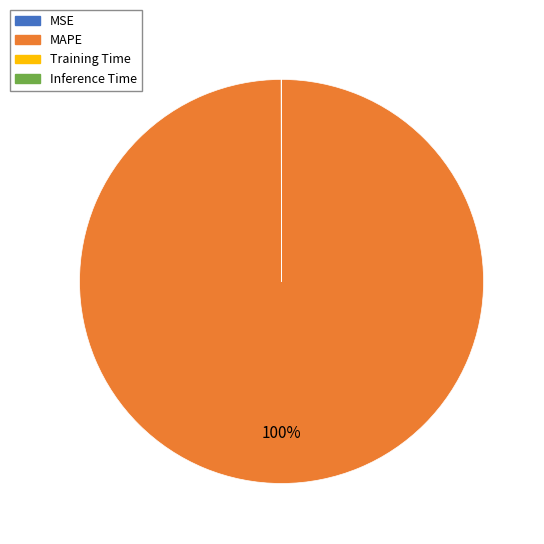

To the nearest percent, what portion does MAPE represent?

100%